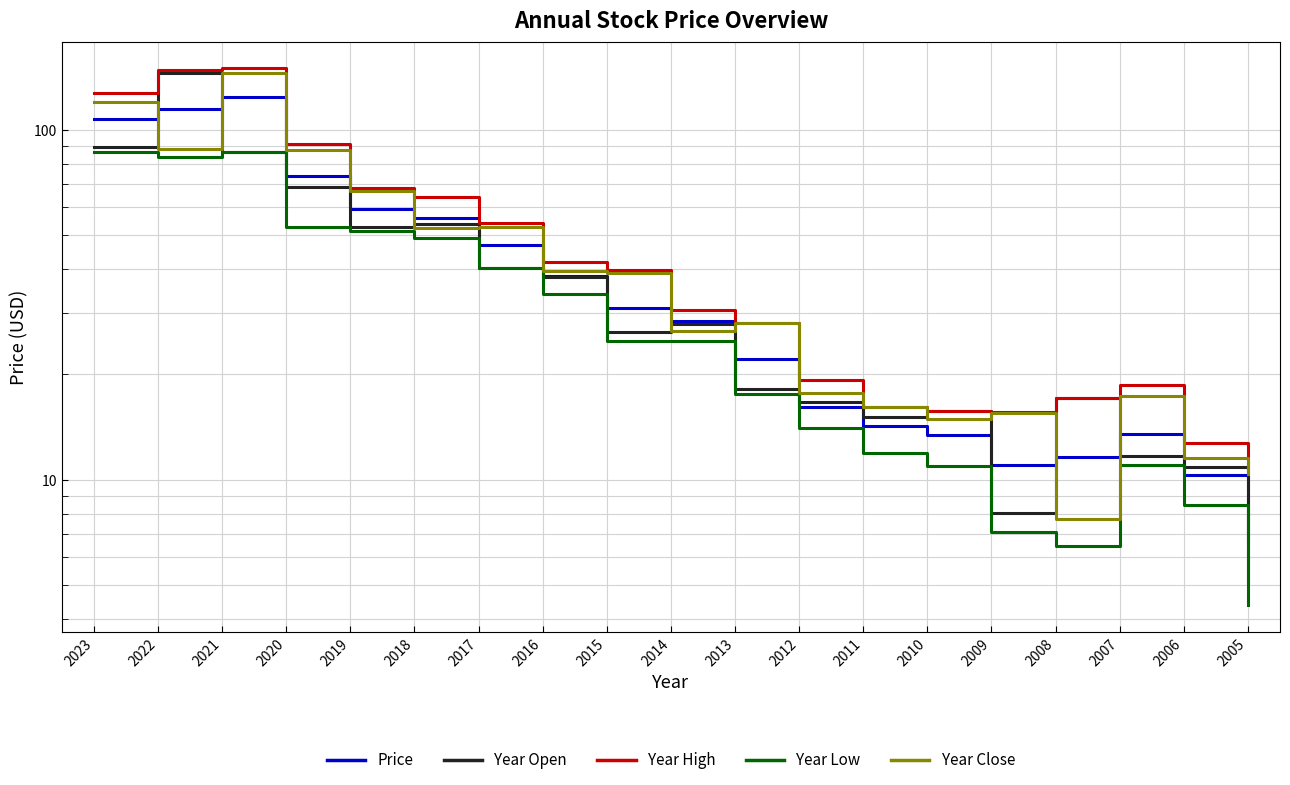

Where is the first local maximum for Year Low?

2021